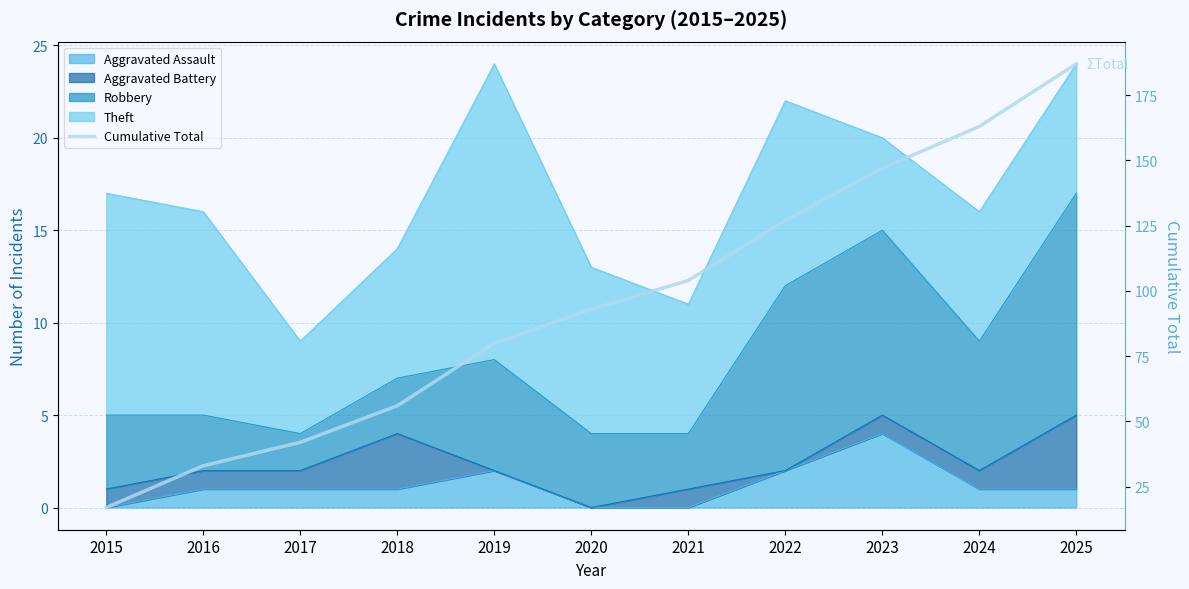

What is the difference between the values at 2020 and 2016?

60